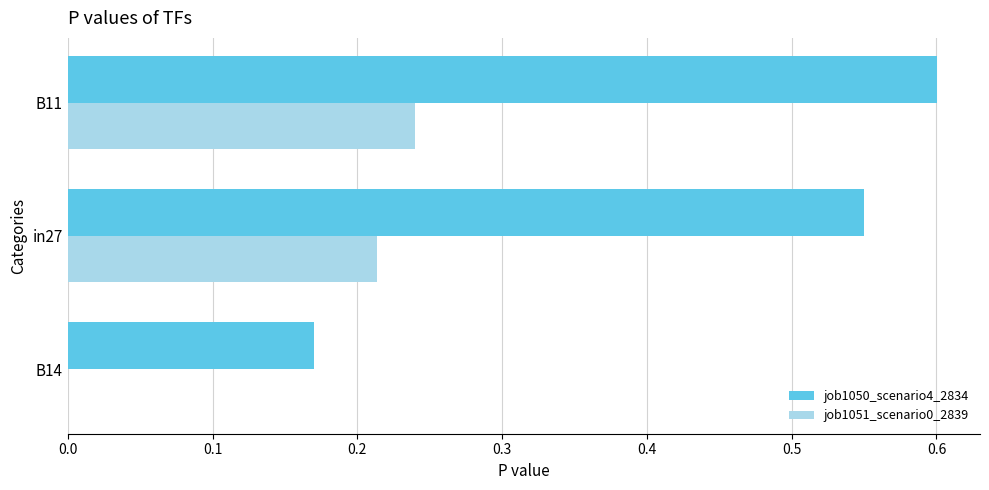

The job1050_scenario4_2834 series shows 0.6 at in27. True or false?

True